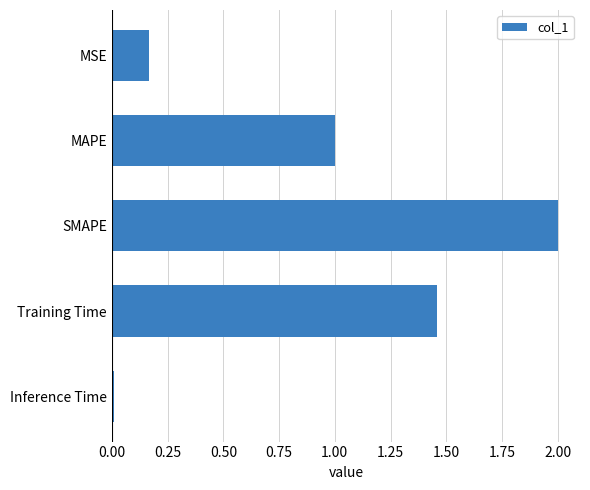

Rank the categories by value from highest to lowest.

SMAPE, Training Time, MAPE, MSE, Inference Time